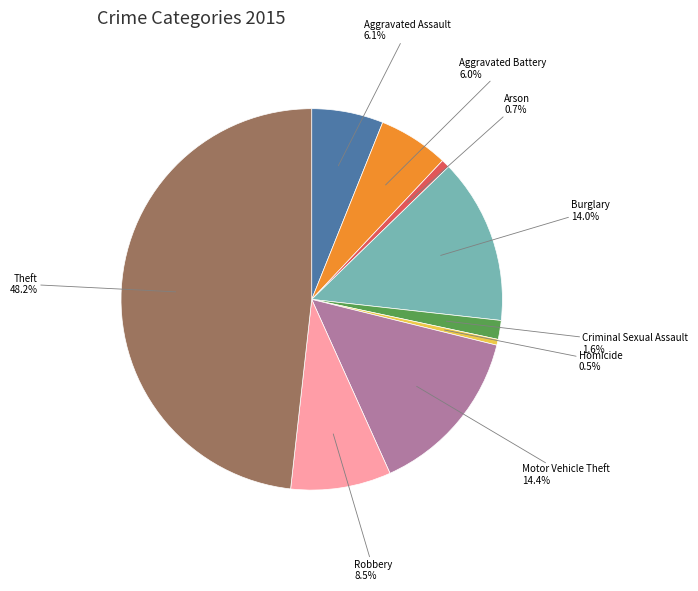

Is Aggravated Battery the majority of the pie?

No